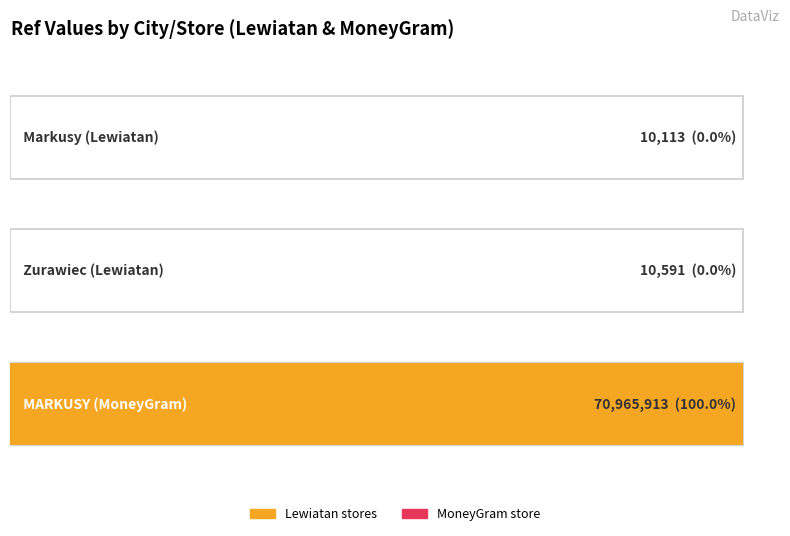

Between Zurawiec (Lewiatan) and Markusy (Lewiatan), which is larger?

Zurawiec (Lewiatan)